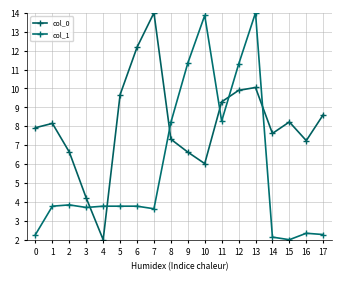

How many values in the col_0 series exceed 8?

9